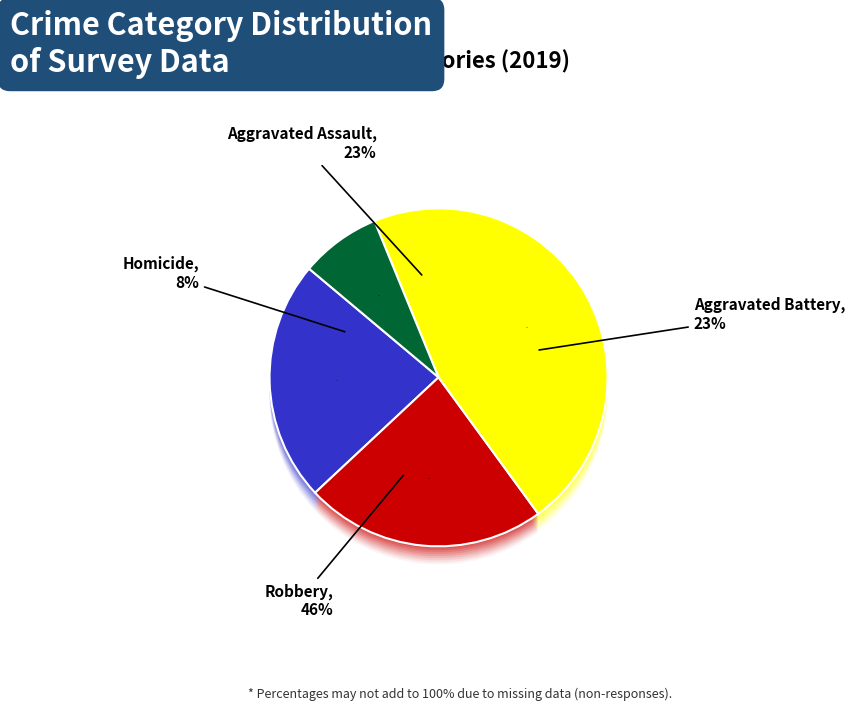

Does any single category account for the majority?

No